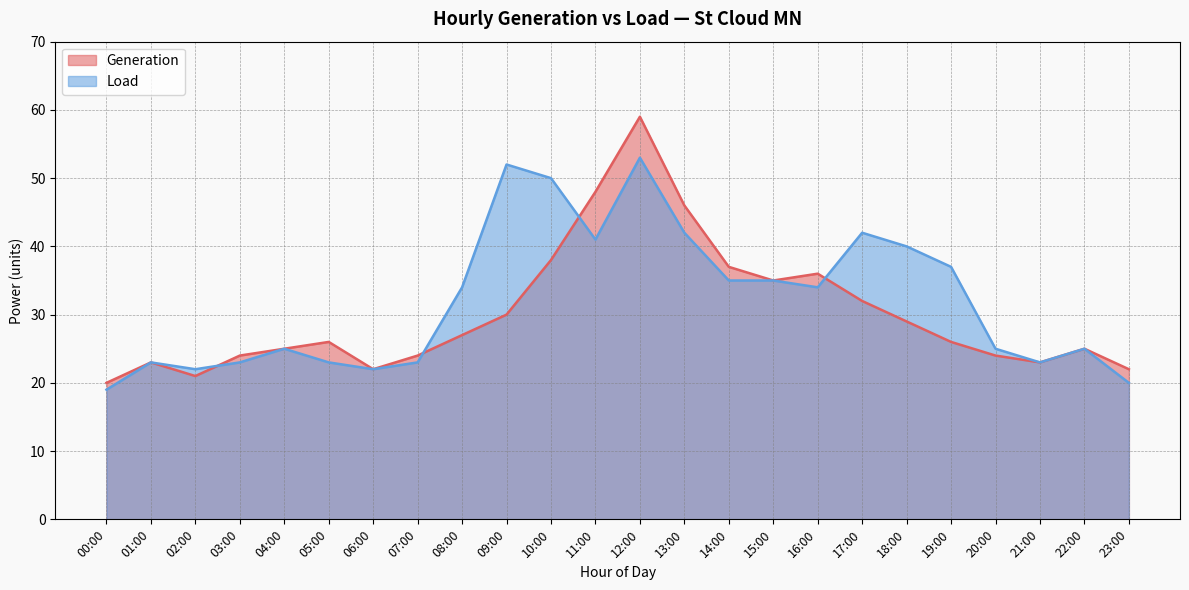

What is the difference between the Load values at 12:00 and 13:00?

11